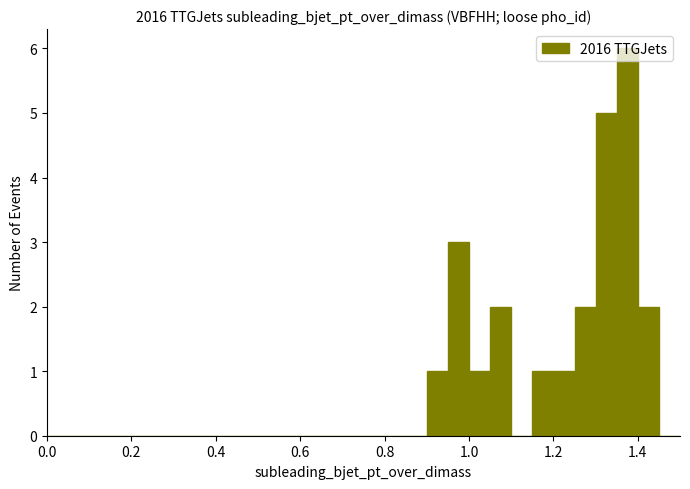

Around what value on the x-axis is the tallest bar? Give the approximate position of its centre, as read against the axis.

1.38